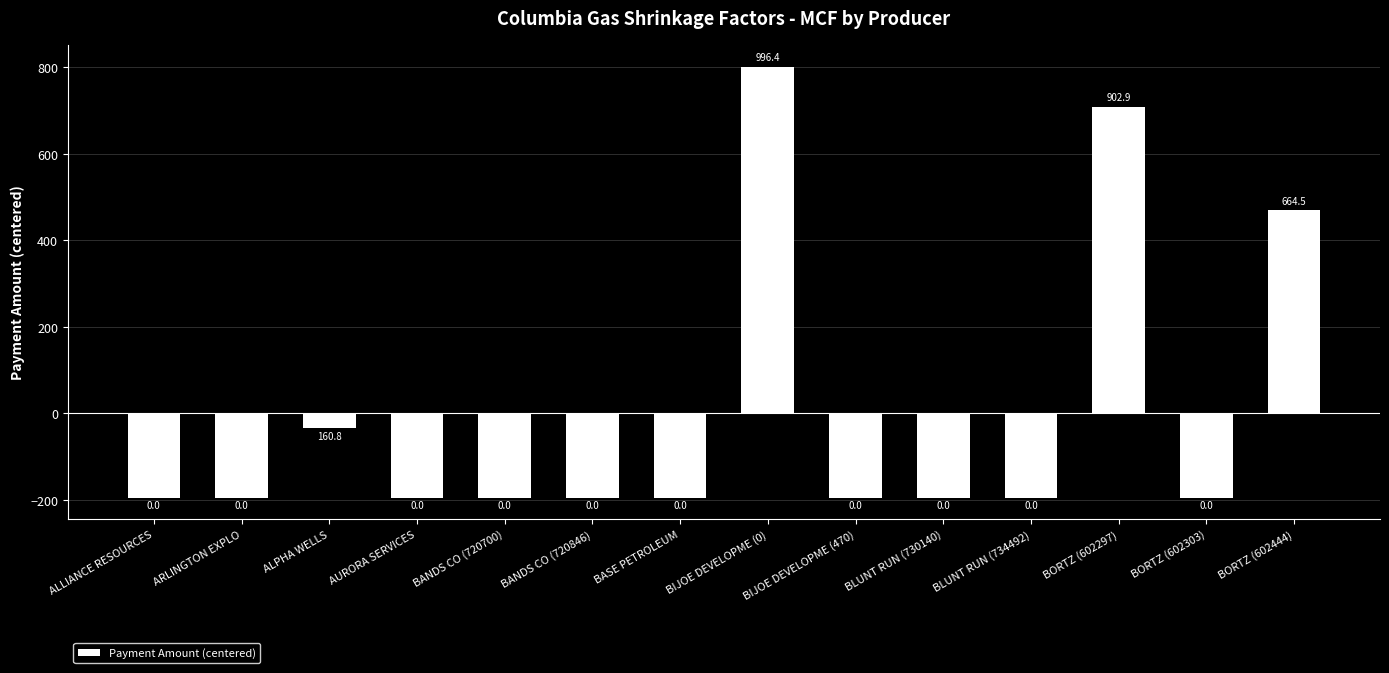

List the labels in order of value, largest first.

BIJOE DEVELOPME (0), BORTZ (602297), BORTZ (602444), ALPHA WELLS, ALLIANCE RESOURCES, ARLINGTON EXPLO, AURORA SERVICES, BANDS CO (720700), BANDS CO (720846), BASE PETROLEUM, BIJOE DEVELOPME (470), BLUNT RUN (730140), BLUNT RUN (734492), BORTZ (602303)